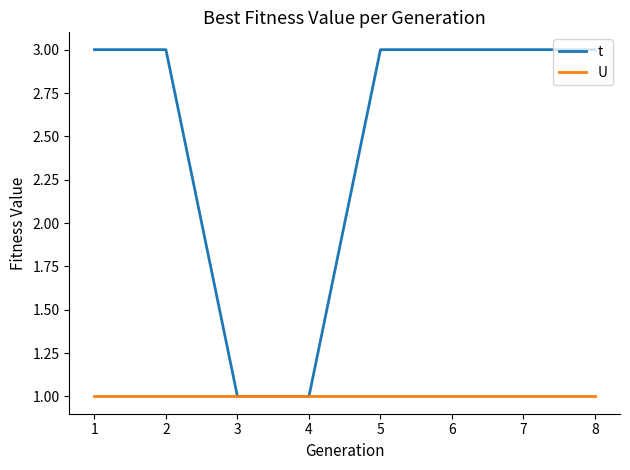

What is the highest value of the t series?

3